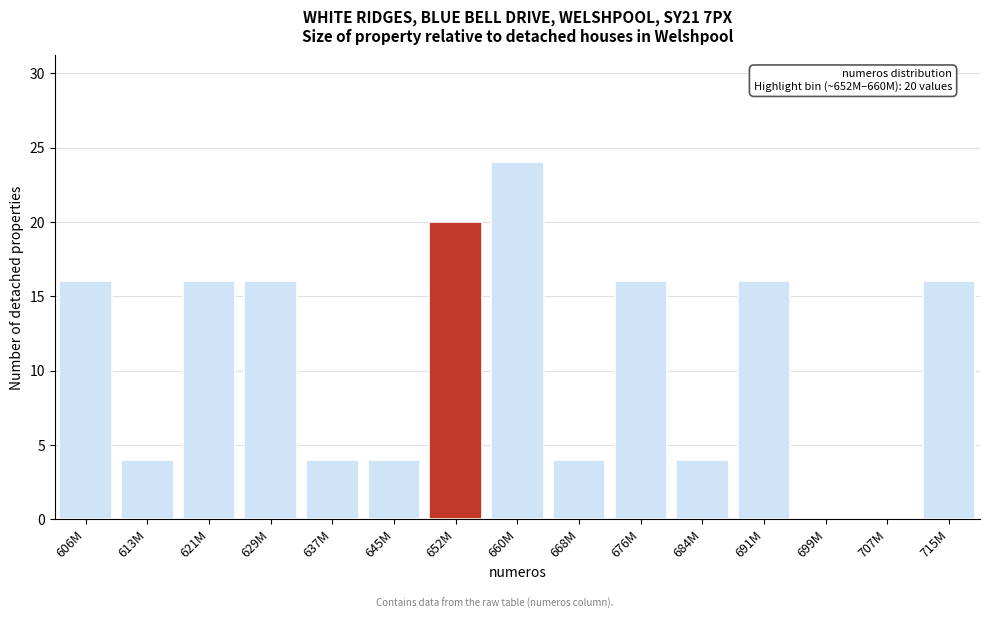

Reading left to right, transcribe all the data shown in this chart.

606M=16	613M=4	621M=16	629M=16	637M=4	645M=4	652M=20	660M=24	668M=4	676M=16	684M=4	691M=16	699M=0	707M=0	715M=16